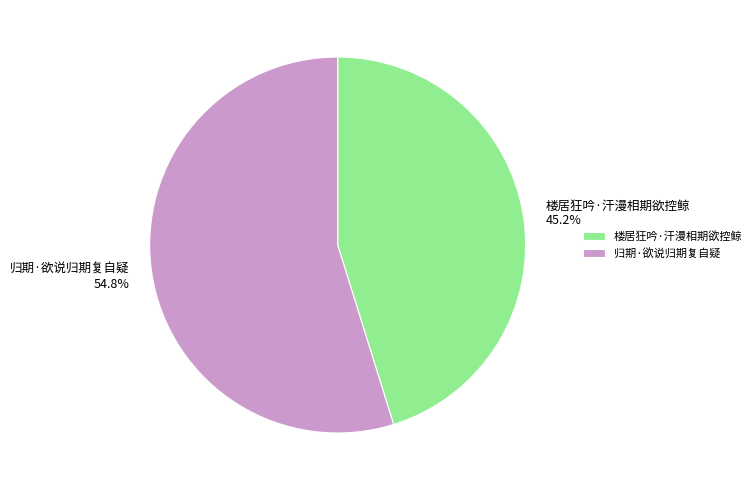

How many slices are in this pie chart?

2